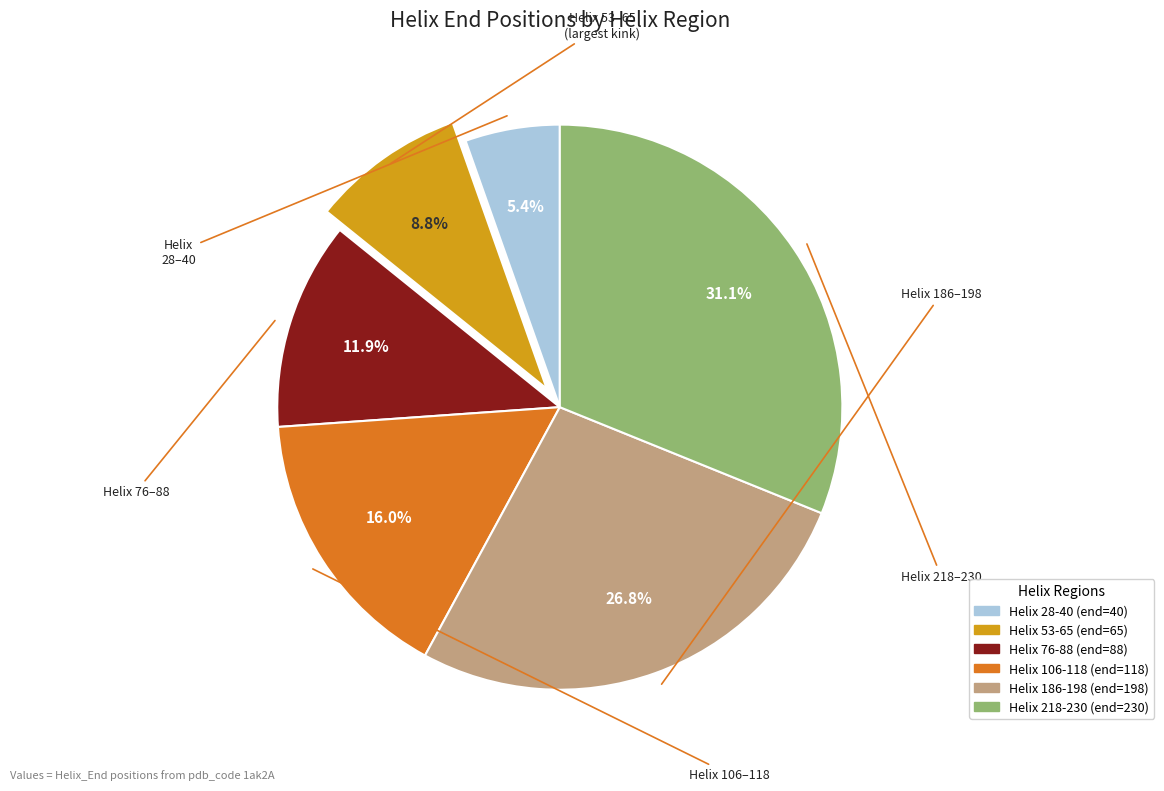

Is it true that Helix 186-198 is 27% of the pie?

True